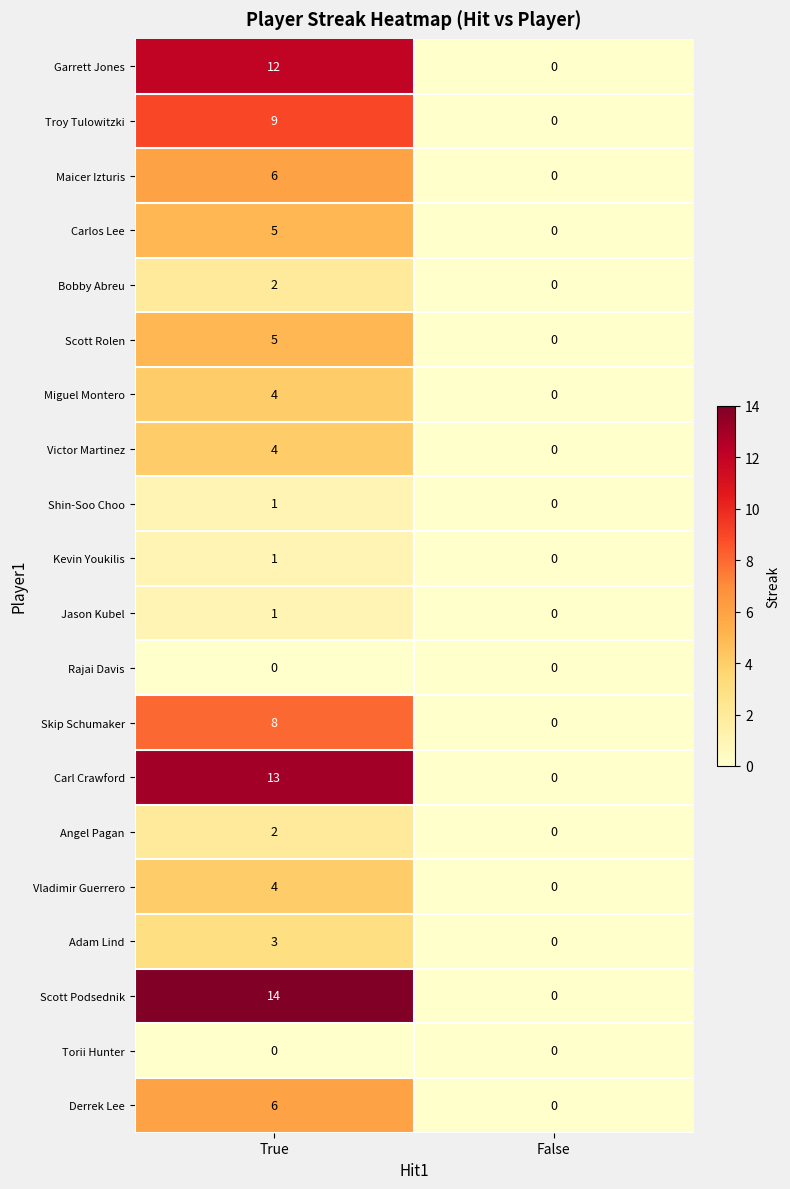

Count the number of categories in the chart.

2